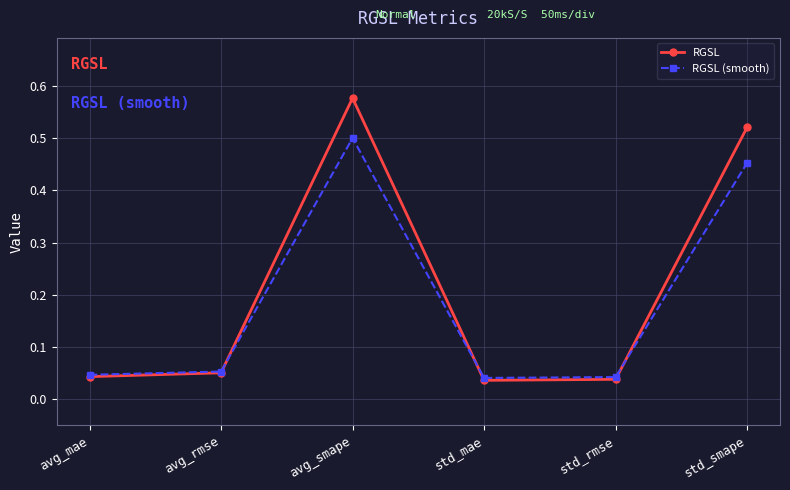

Is the value of RGSL (smooth) at avg_smape greater than the value of RGSL at std_smape?

No